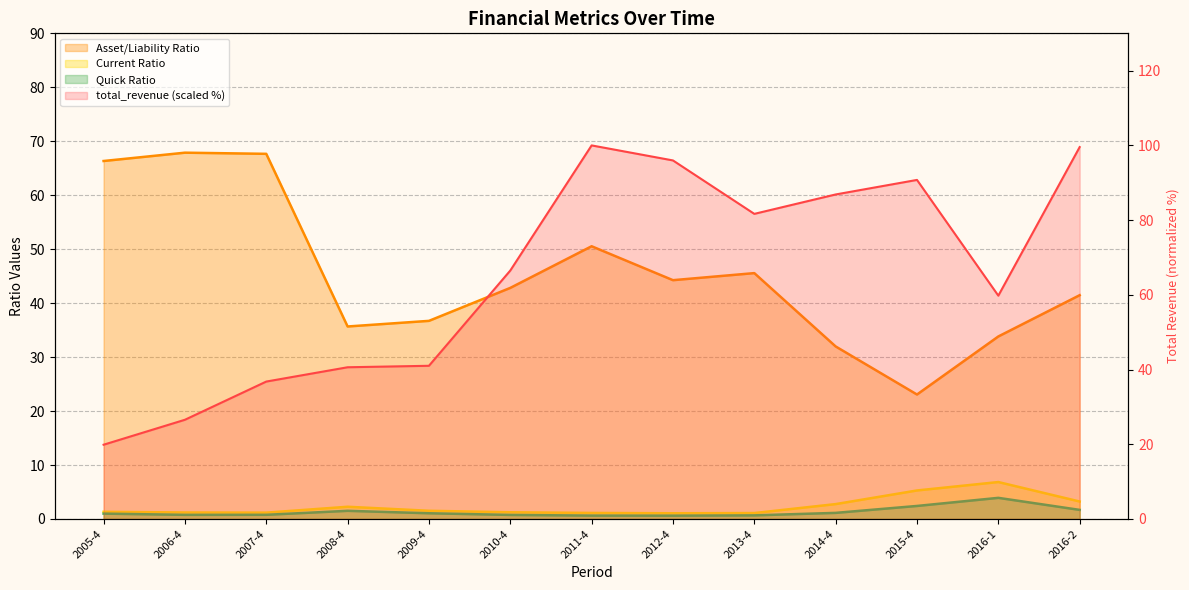

True or false: asset_liab_ratio and current_ratio intersect in this chart.

False